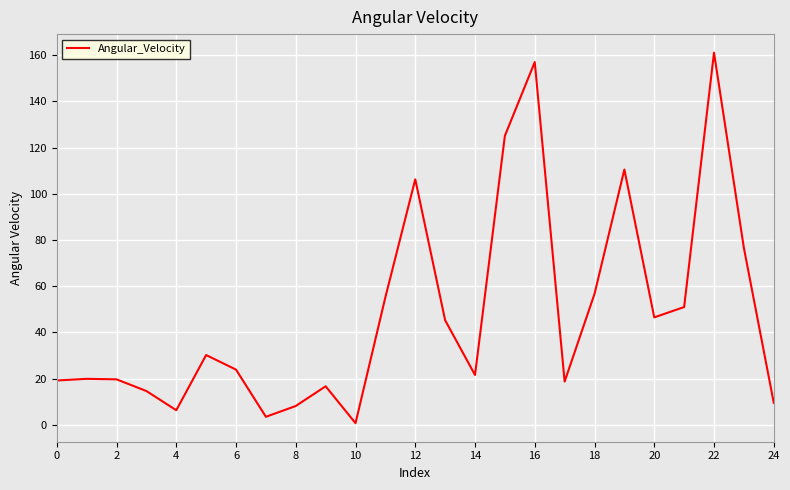

What is the greatest value displayed?

161.2